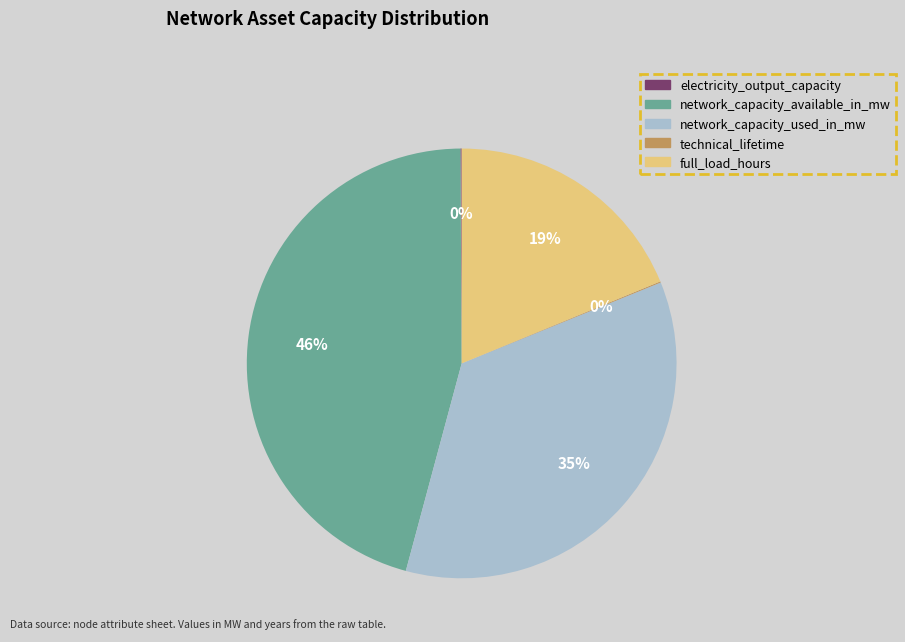

Does full_load_hours account for over 50% of the chart?

No